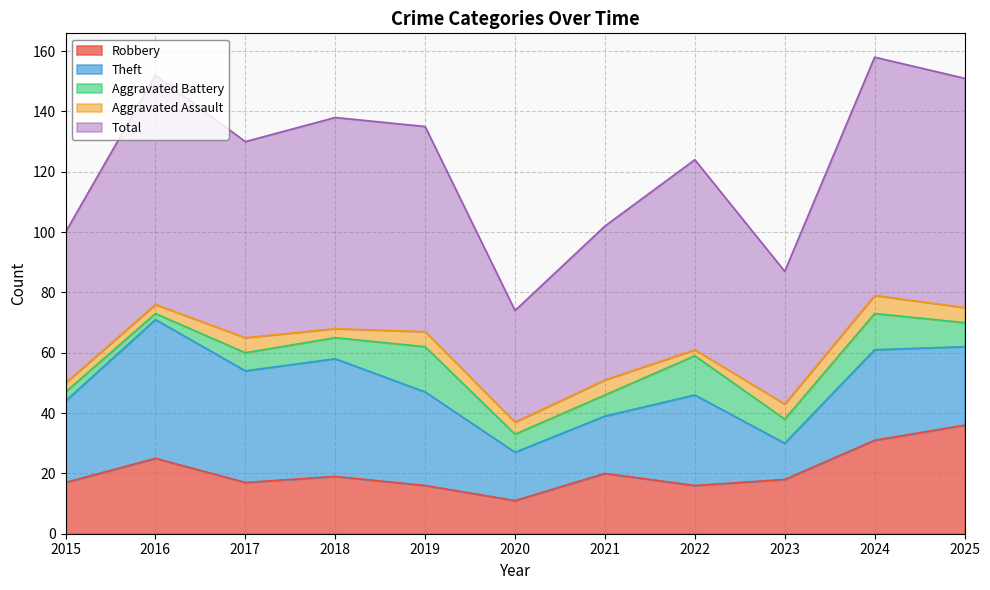

Rank the series by their maximum value, from lowest to highest.

Aggravated Assault, Aggravated Battery, Robbery, Theft, Total